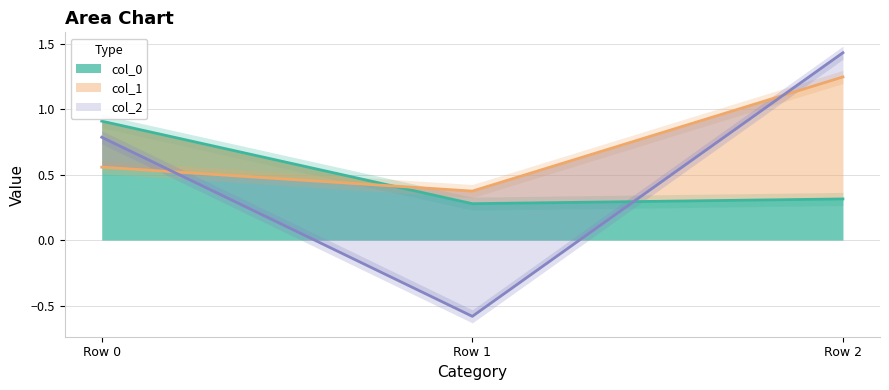

At which category does the chart reach its peak across all series?

Row 2